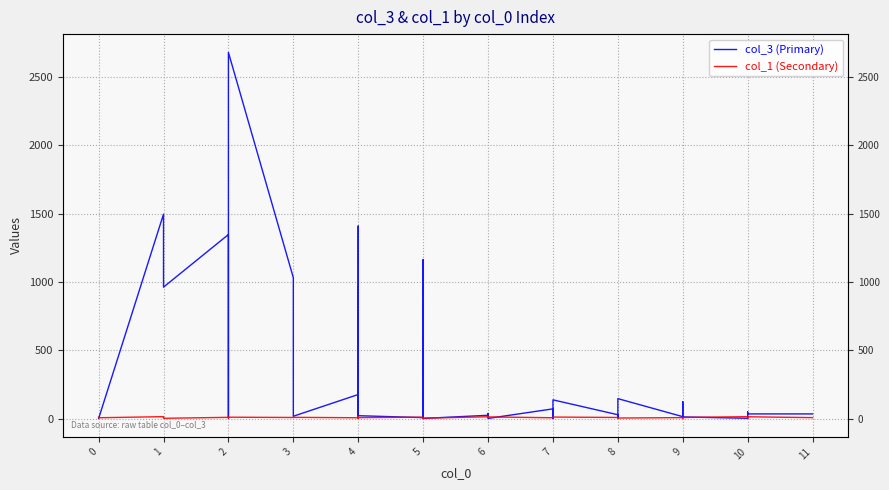

What is the difference between the second highest and second lowest values in the col_1 (Secondary) series?

14